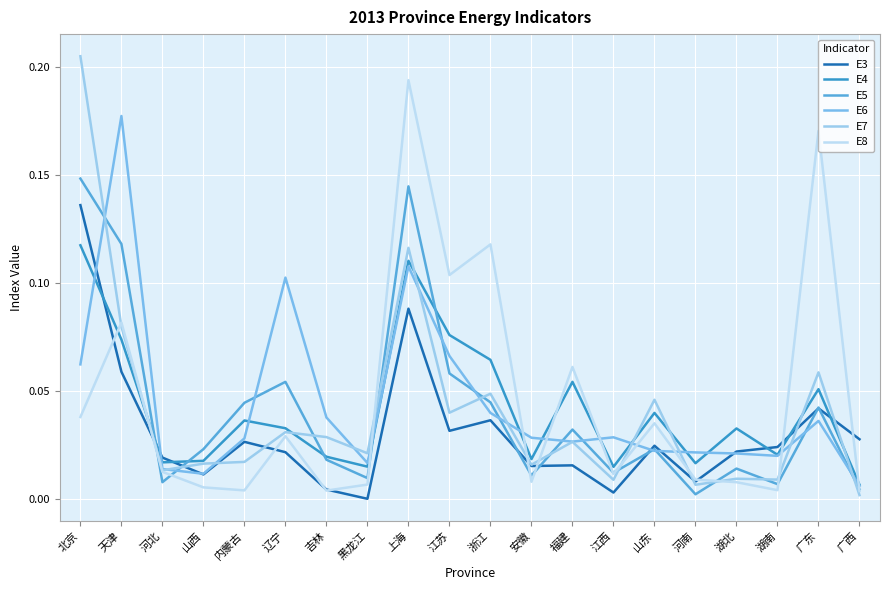

What is the label of the 2nd point from the left?

天津